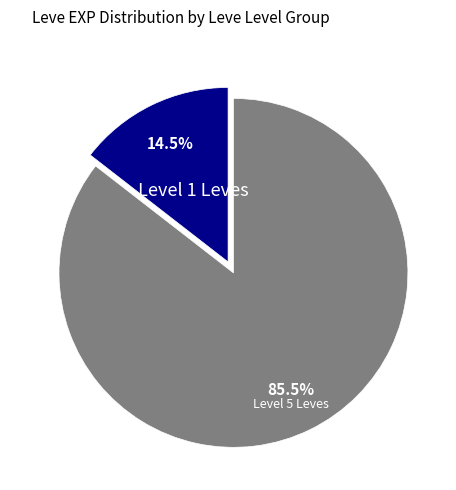

Is there a majority slice in this chart?

Yes